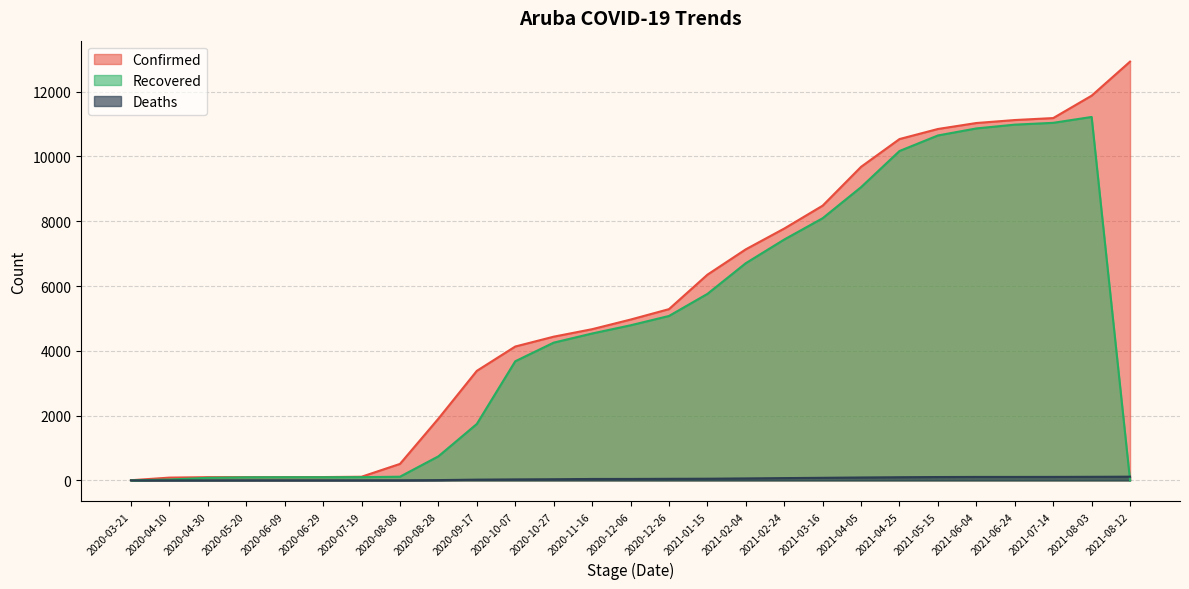

True or false: Deaths and Confirmed cross at least once.

False